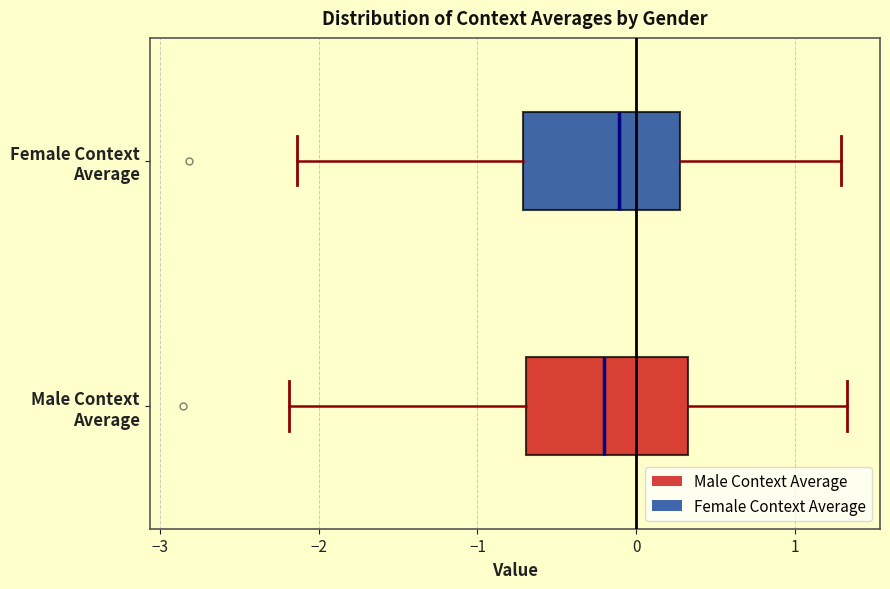

Reading bottom to top, read every box against the x-axis: the position of its median line, the range the box covers, and the ends of its whiskers. The values are not printed on the chart, so give them approximately, as read against the axis.

Male Context Average: median -0.2, box -0.7 to 0.3, whiskers -2.2 to 1.3
Female Context Average: median -0.1, box -0.7 to 0.3, whiskers -2.1 to 1.3